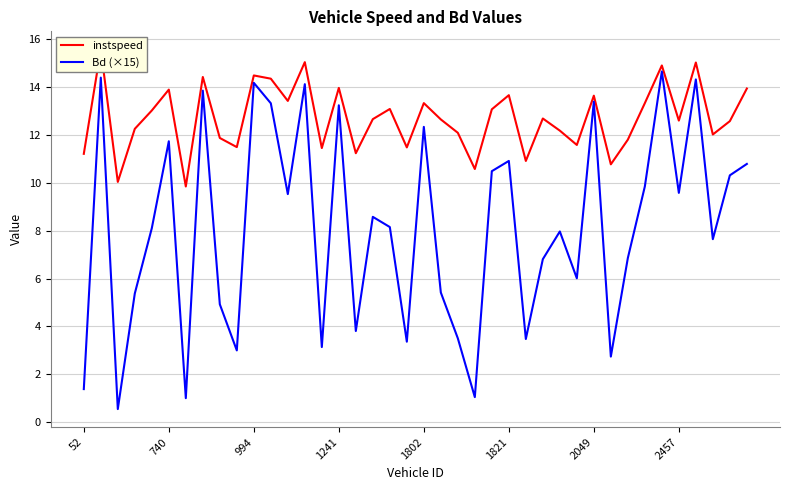

What is the difference between the highest and lowest values at 17?

4.1